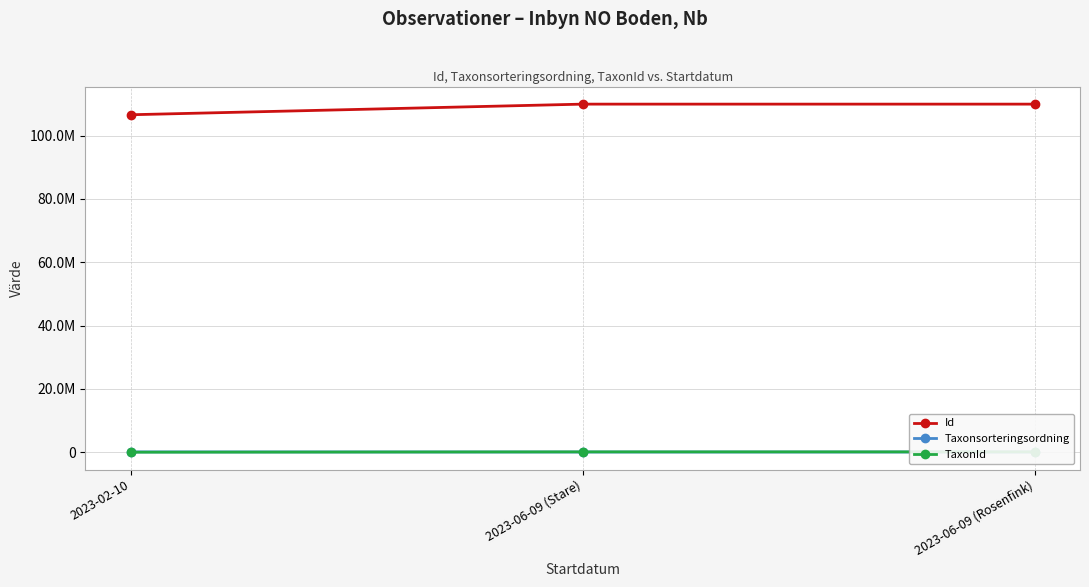

What is the value of the Id point at the 3rd from the left?

109933693